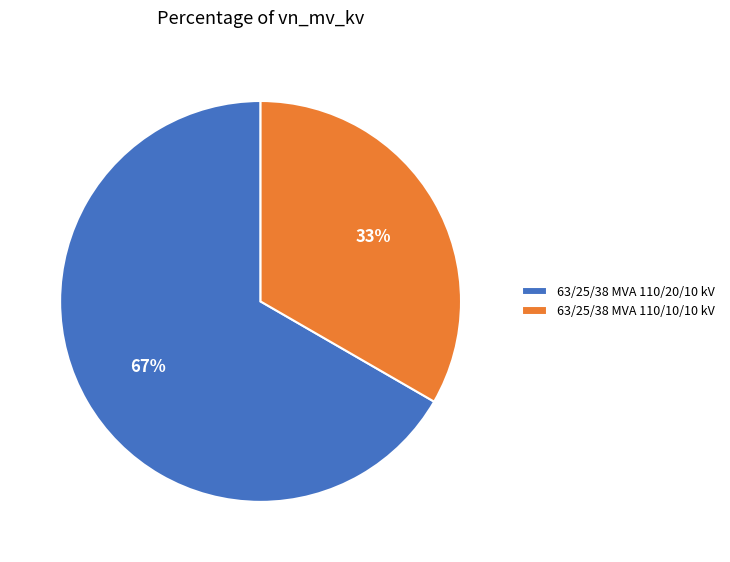

To the nearest percent, what is the combined percentage of 63/25/38 MVA 110/10/10 kV and 63/25/38 MVA 110/20/10 kV?

100%